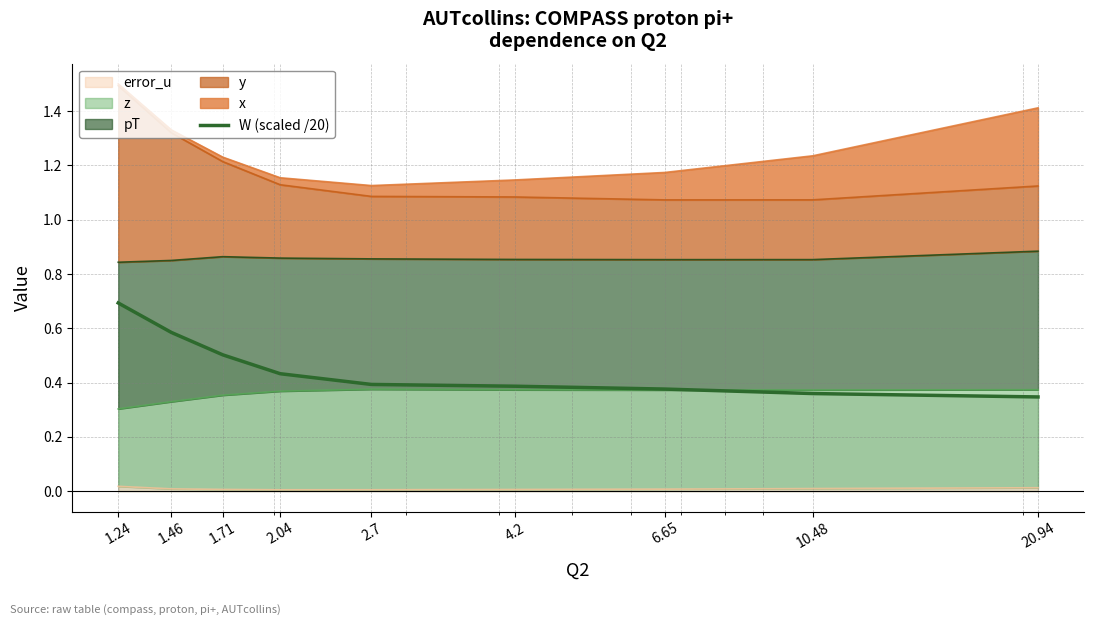

The chart shows a value of 0.4 at 10.48. True or false?

True